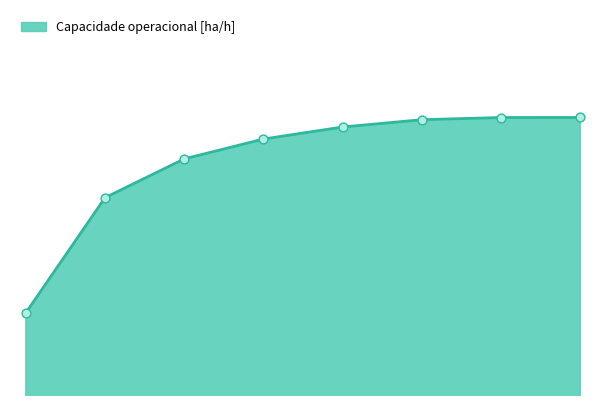

Between 5 and 4, which is larger?

5